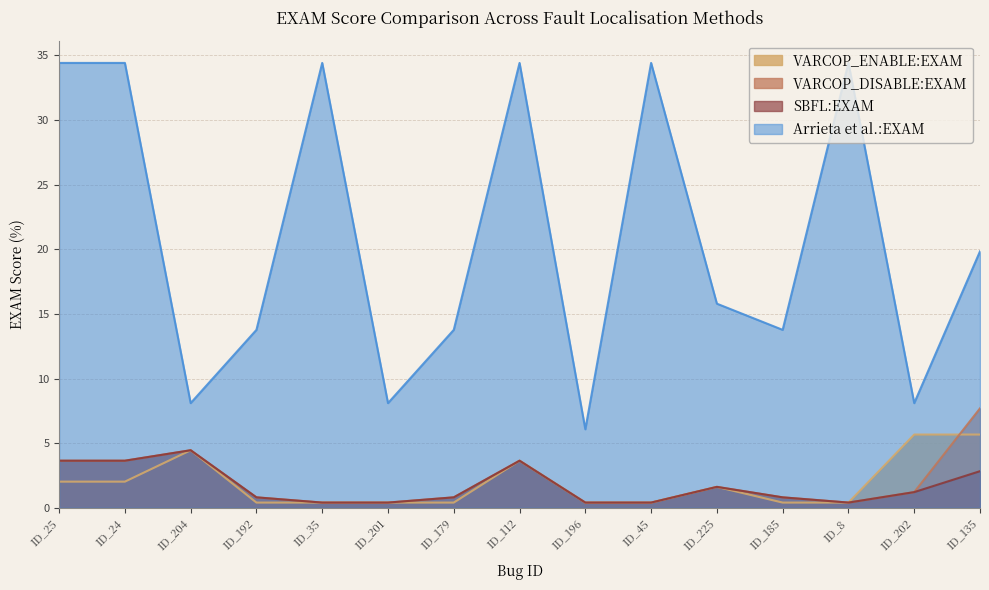

Which series changed the most between ID_192 and ID_201?

Arrieta et al.:EXAM